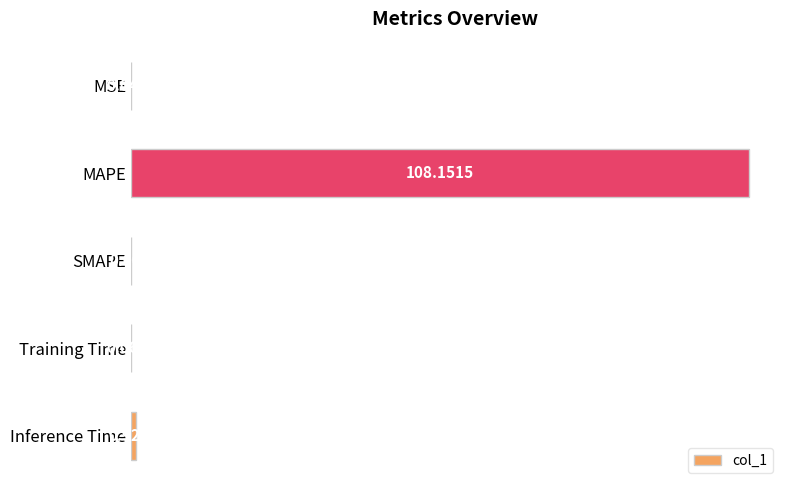

What is the sum of all values?

109.2